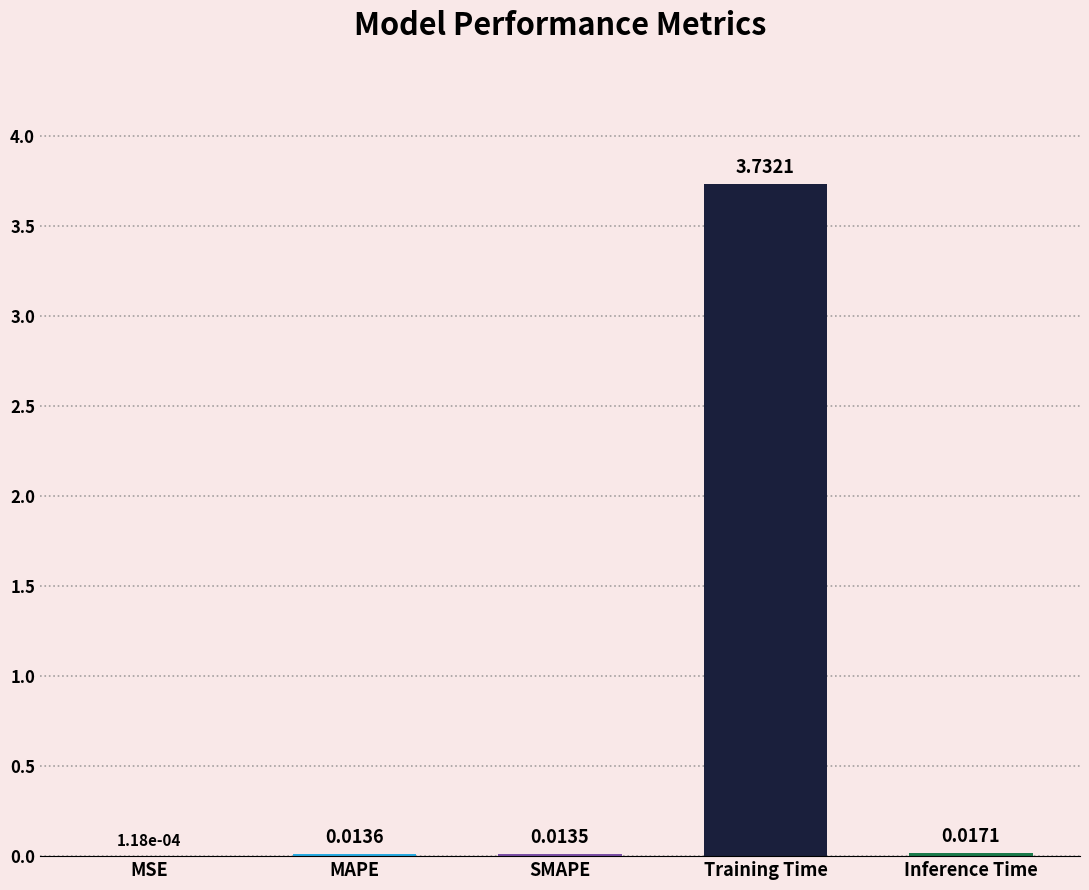

At which category does the chart reach its peak across all series?

Training Time